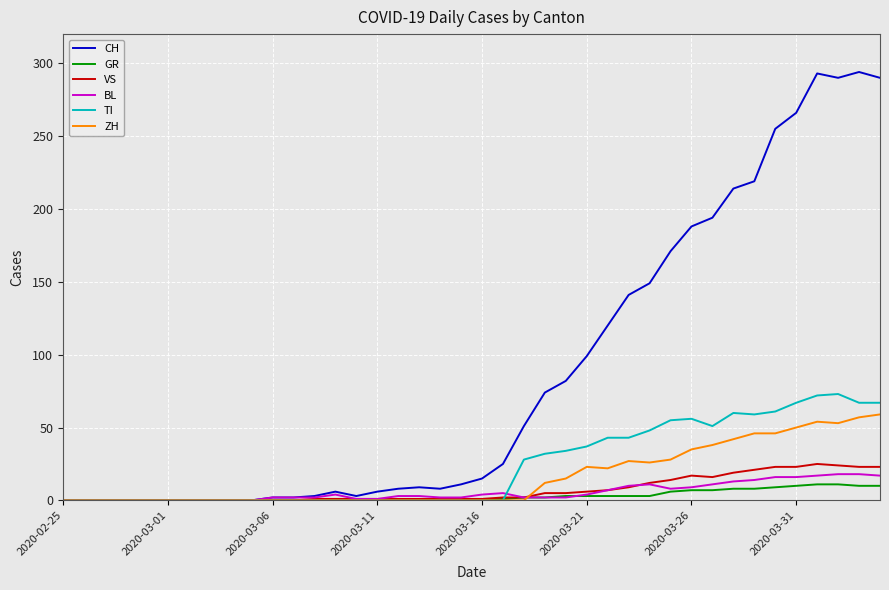

Which series has the largest total across all categories?

CH